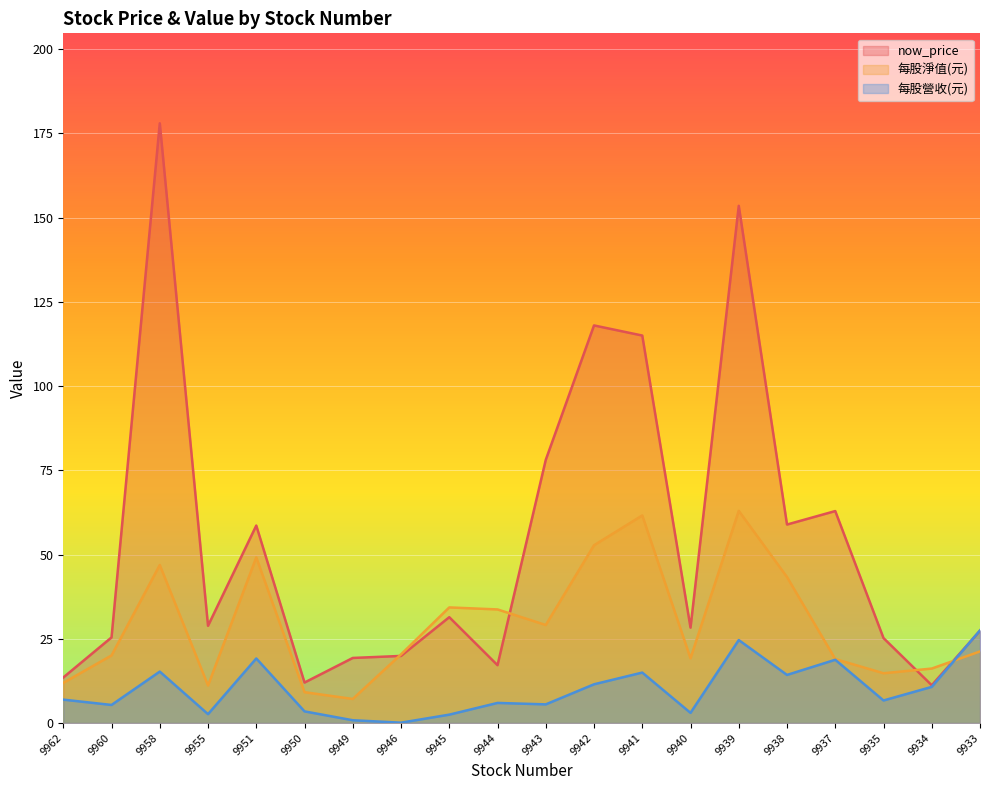

Which series changed the most between 9942 and 9938?

now_price